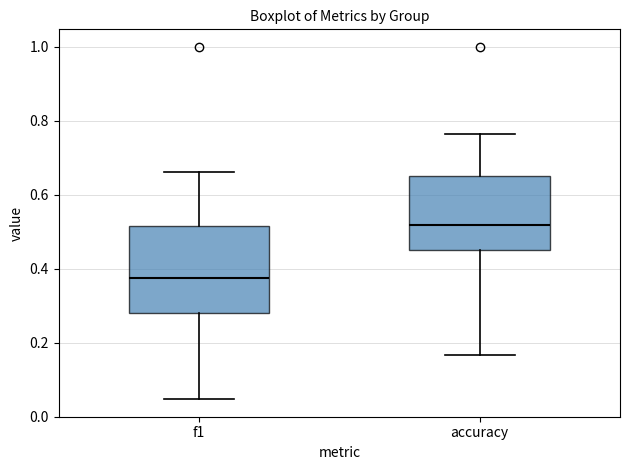

Which box has the highest median line?

accuracy